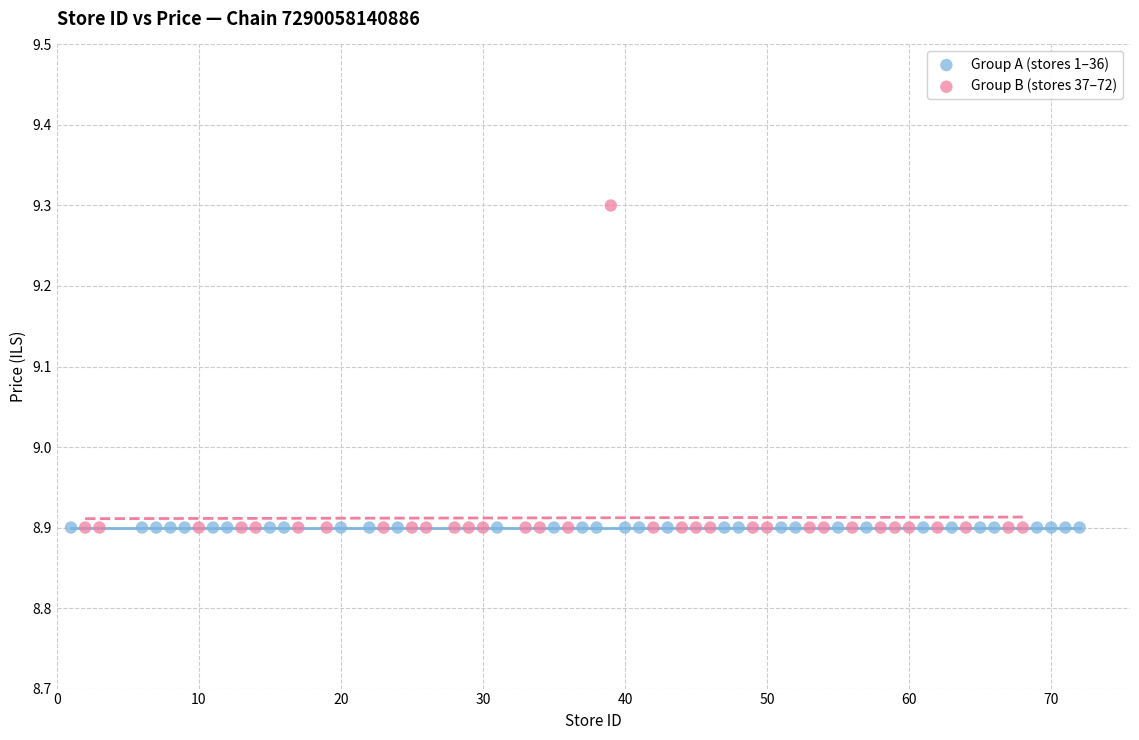

Which series contains the highest Y value?

Group B (stores 37–72)